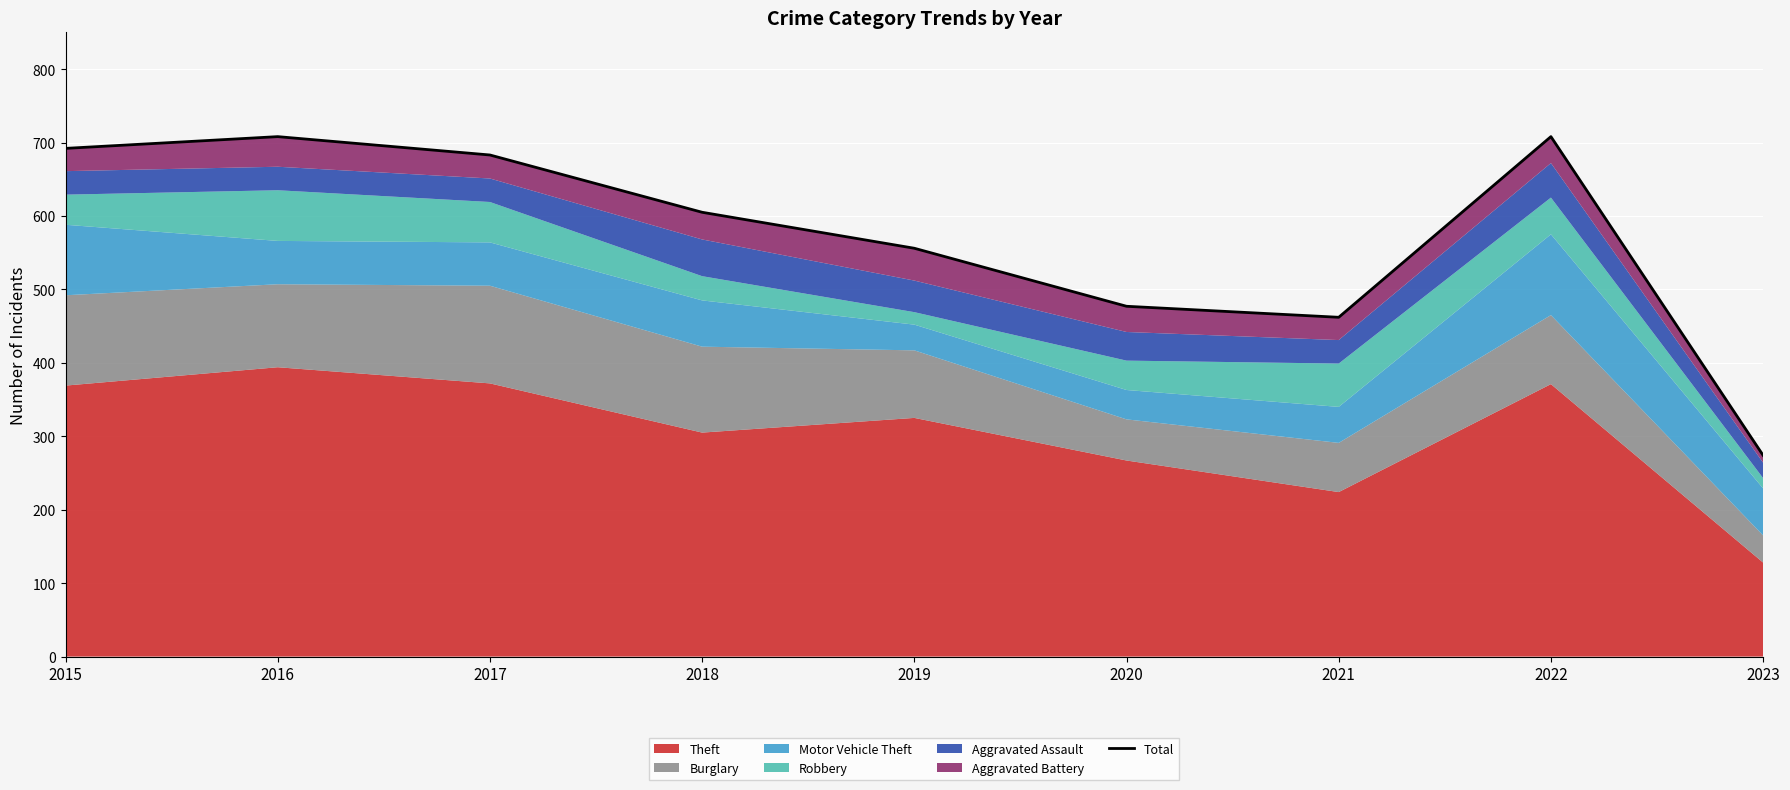

Rank the categories by value from highest to lowest.

2016, 2022, 2015, 2017, 2018, 2019, 2020, 2021, 2023